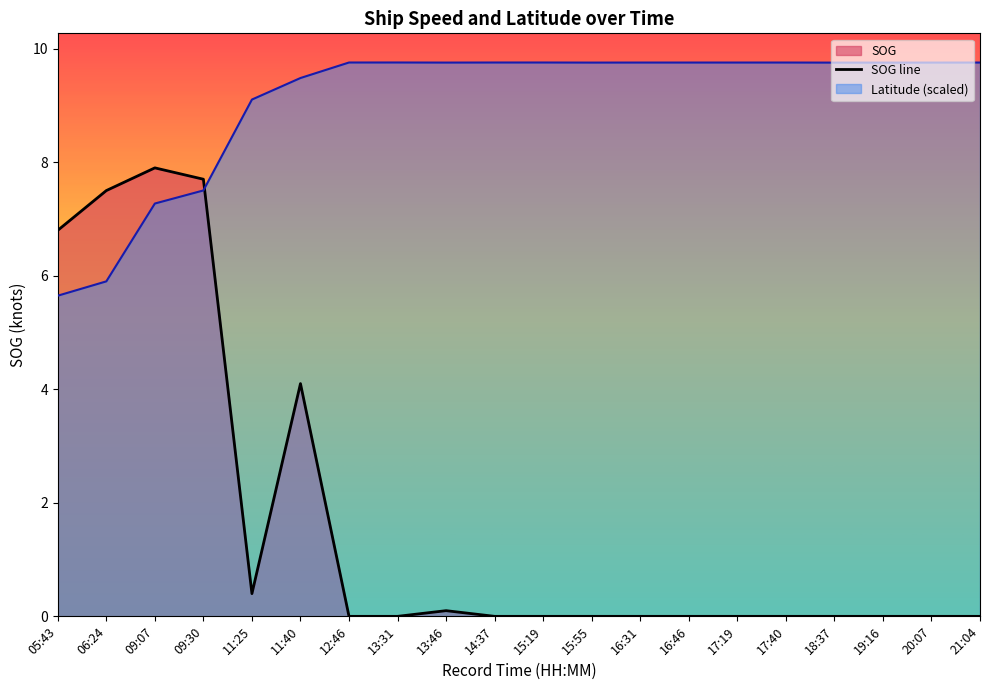

What is the difference between the maximum and minimum values in the SOG series?

7.9